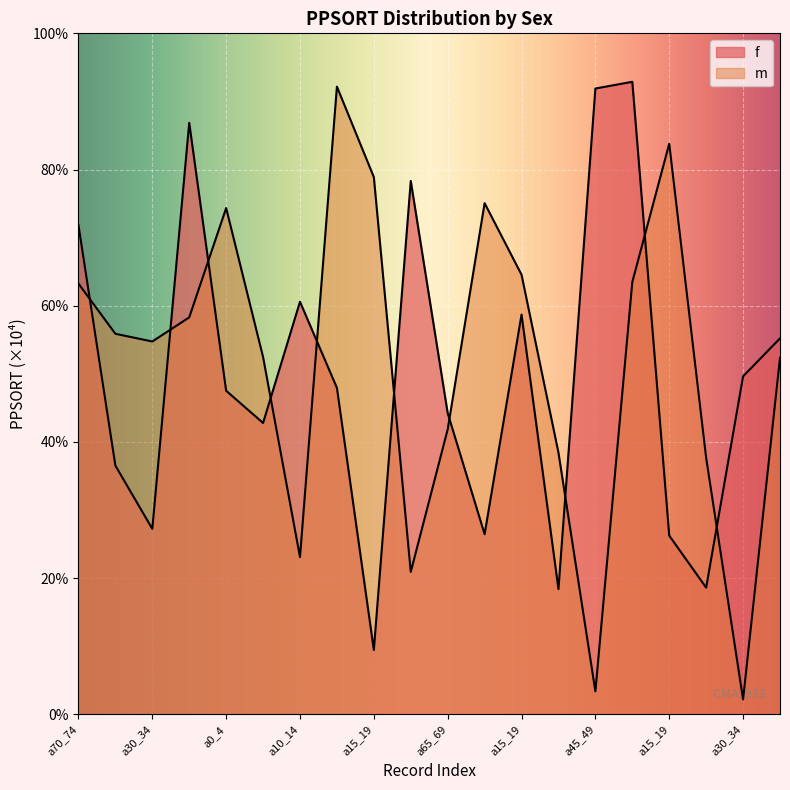

In m, how many points are lower than both neighbors (excluding endpoints)?

5